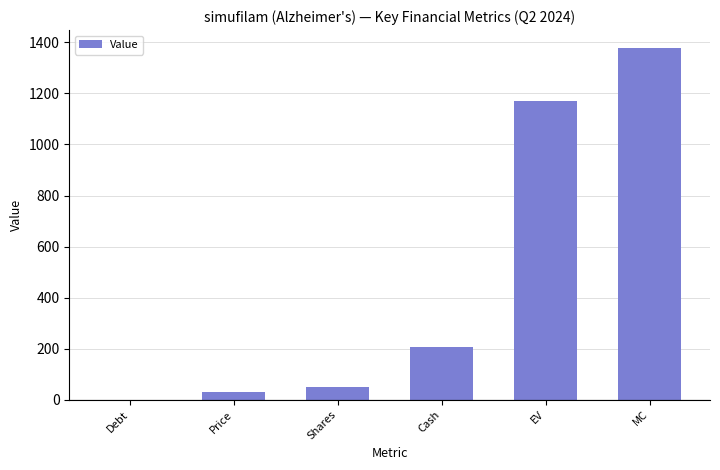

What is the sum of the values at Debt and Shares?

48.0